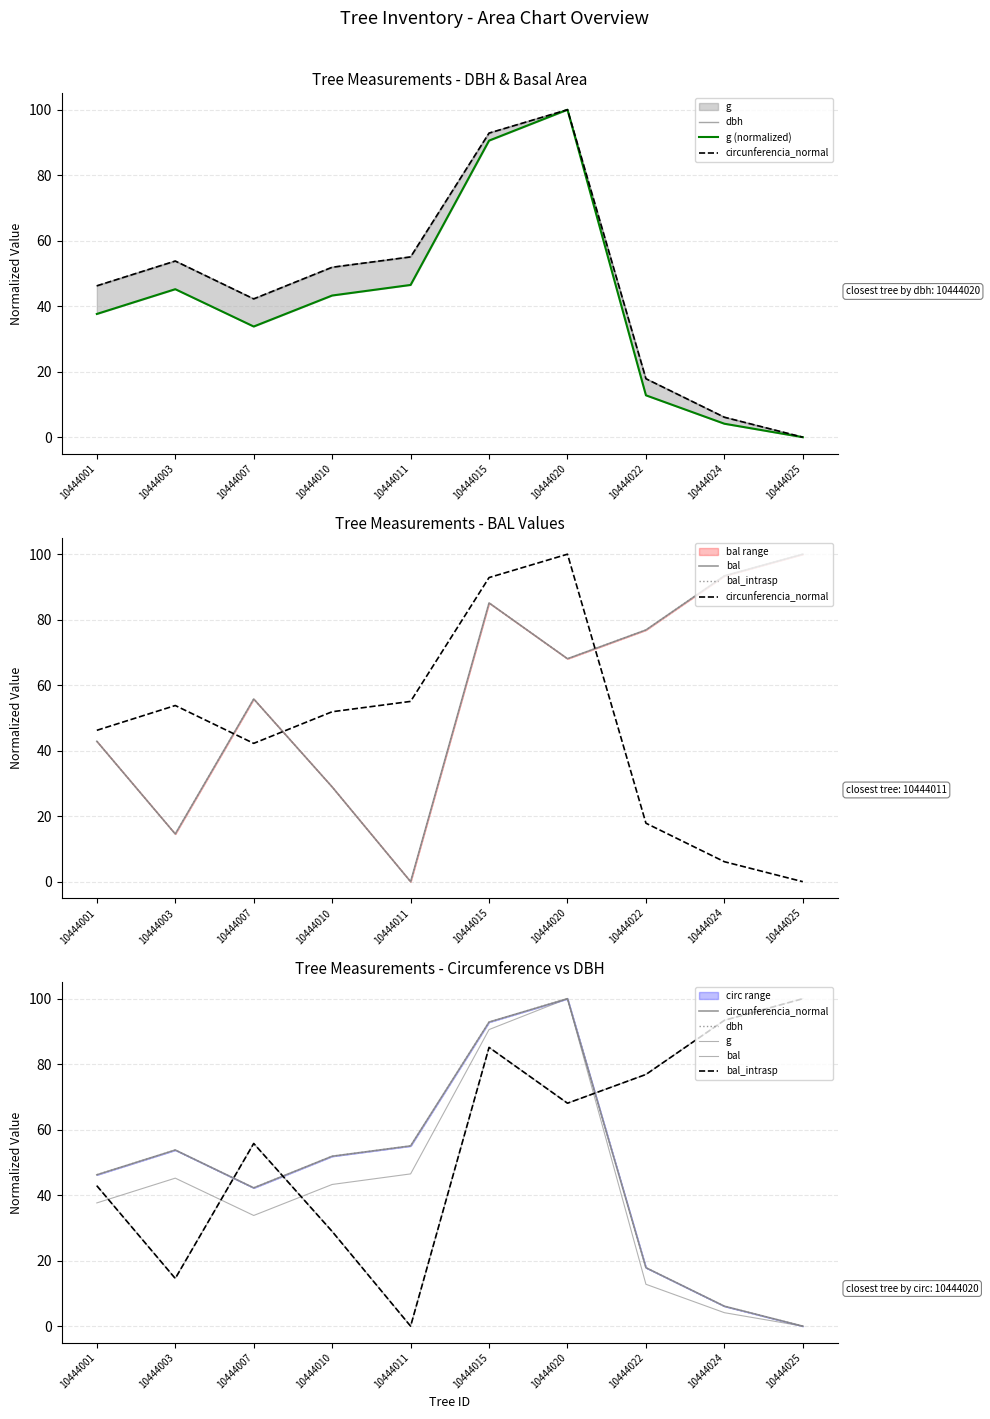

At 10444020, list the series in order from smallest to largest.

bal, bal_intrasp, dbh, g (normalized), circunferencia_normal, g